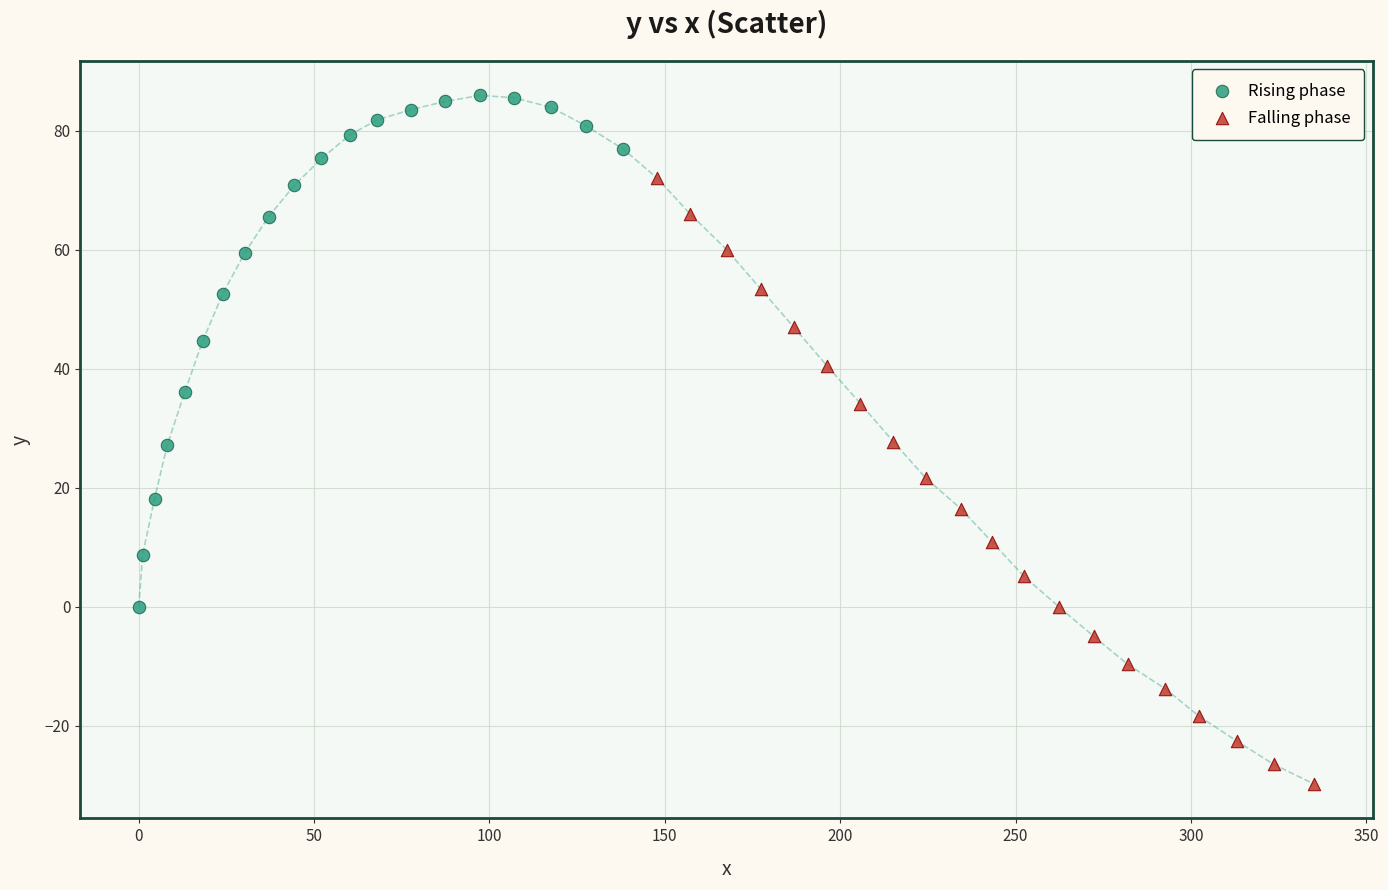

Which series contains the highest Y value?

Rising phase